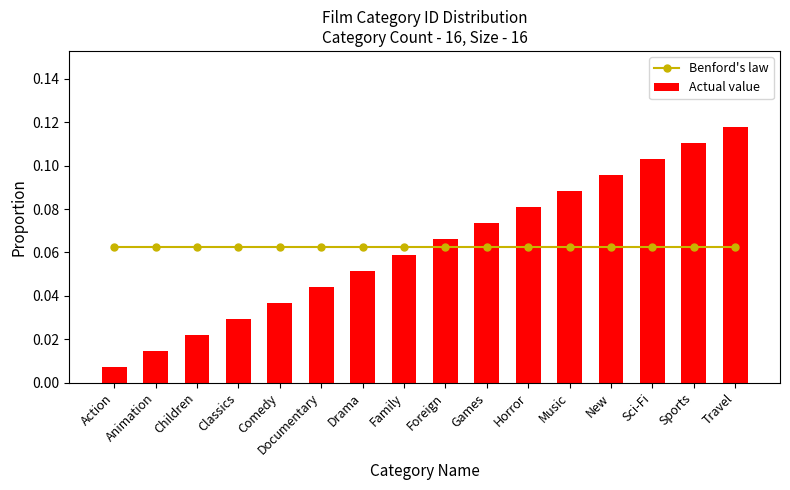

True or false: Actual value has a value of 0.1 at Comedy.

False